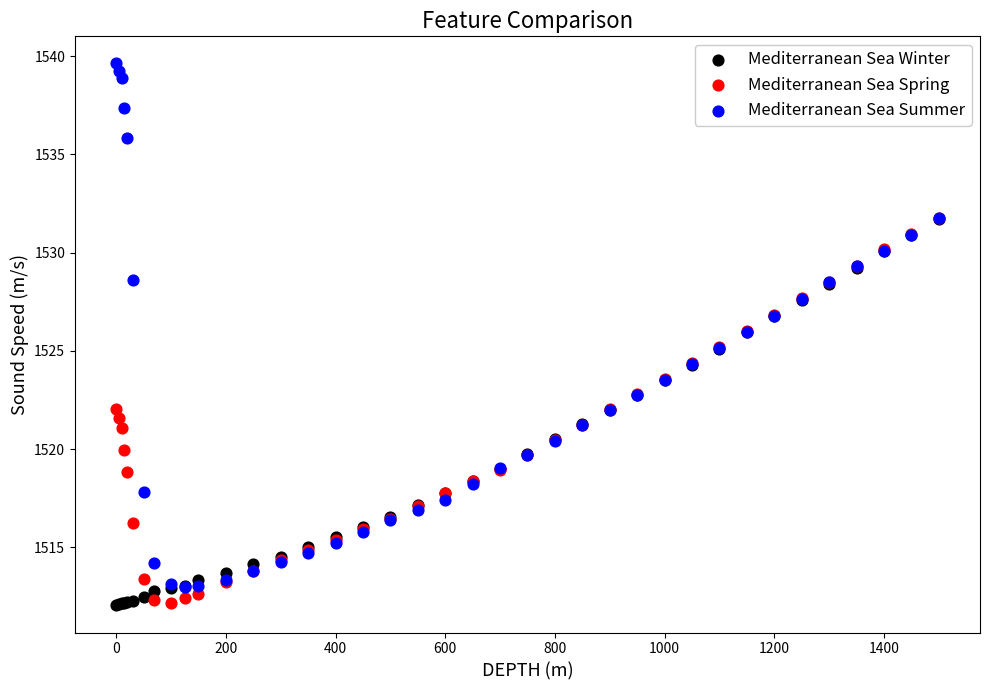

What are all the series names shown in the legend?

Mediterranean Sea Winter, Mediterranean Sea Spring, Mediterranean Sea Summer